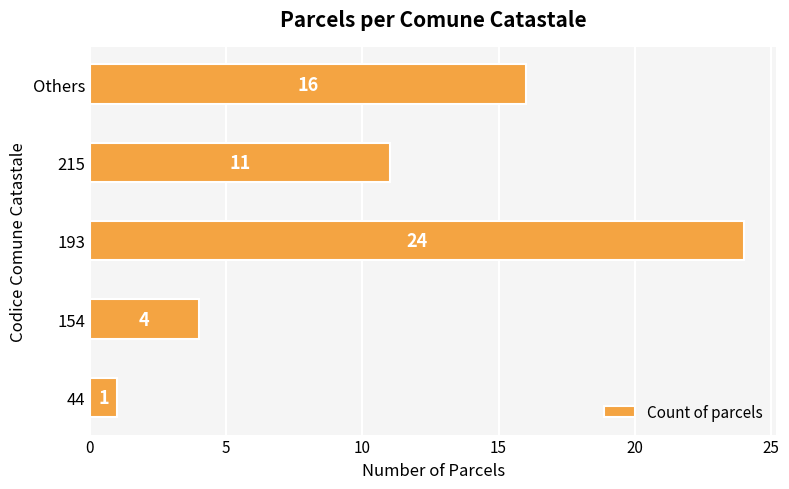

Is it true that the value at 215 is 3?

False